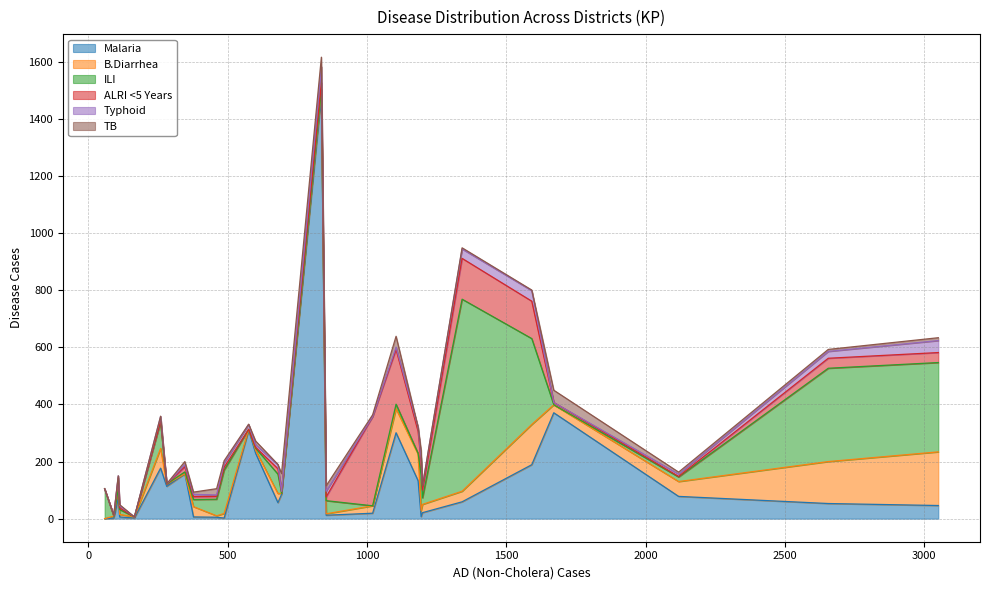

What is the maximum value for Malaria?

1483